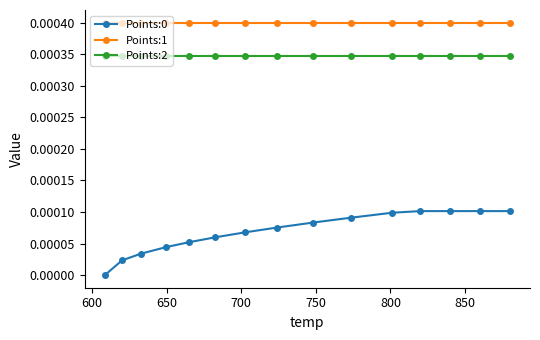

True or false: Points:2 and Points:0 intersect in this chart.

False